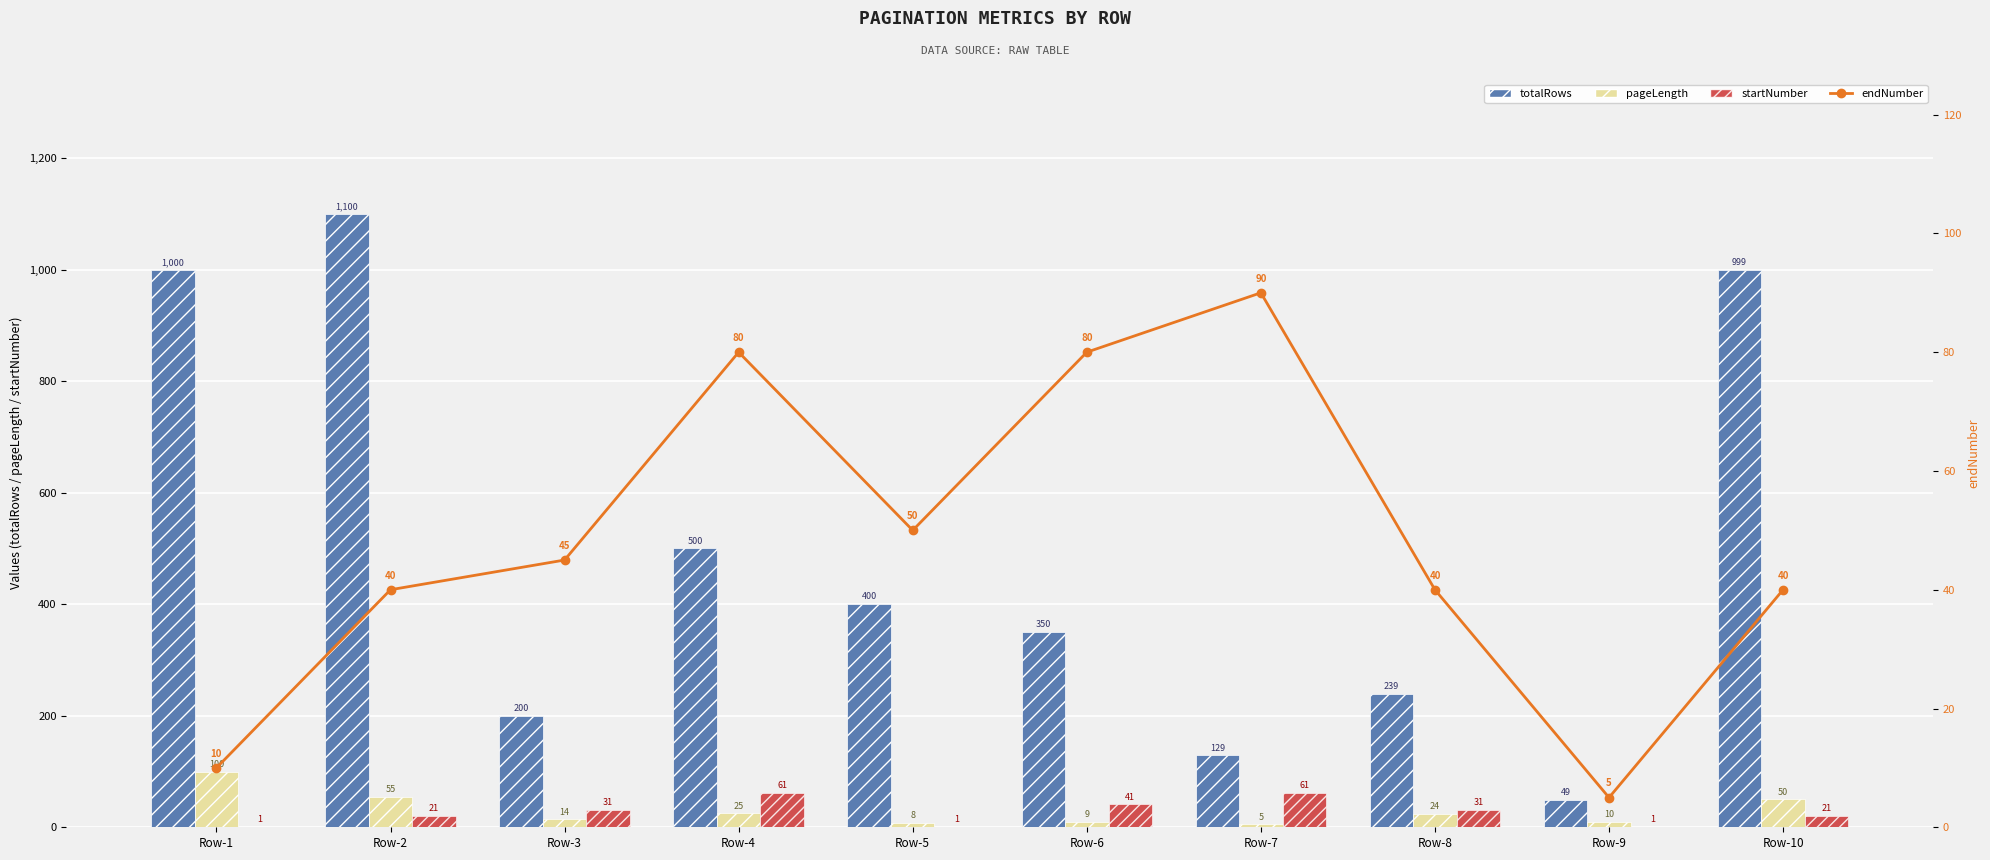

How many groups of bars are there?

10